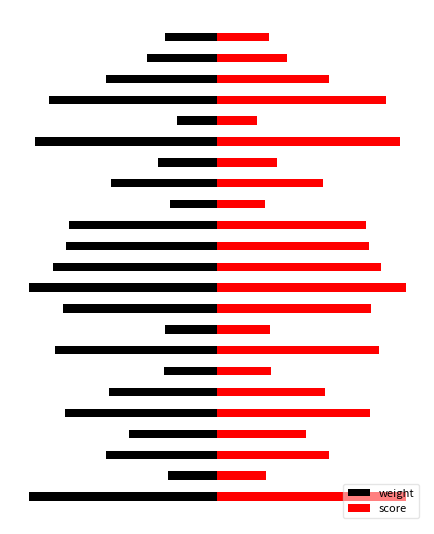

Which has a higher value, 18 or 20?

18